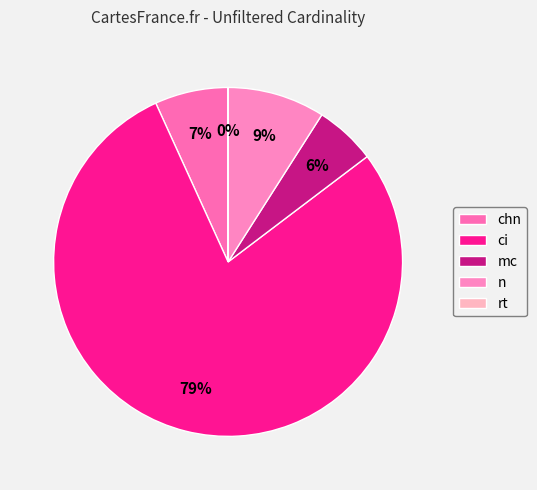

Rank the categories by value from lowest to highest.

rt, mc, chn, n, ci